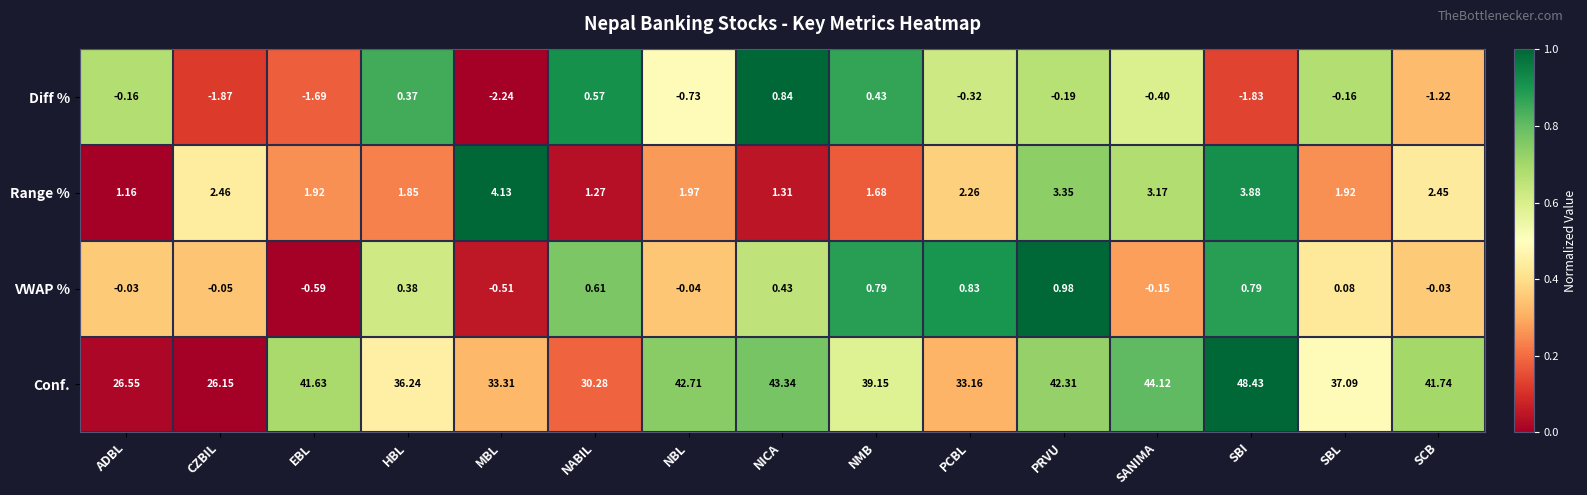

How many distinct data groups are displayed?

4